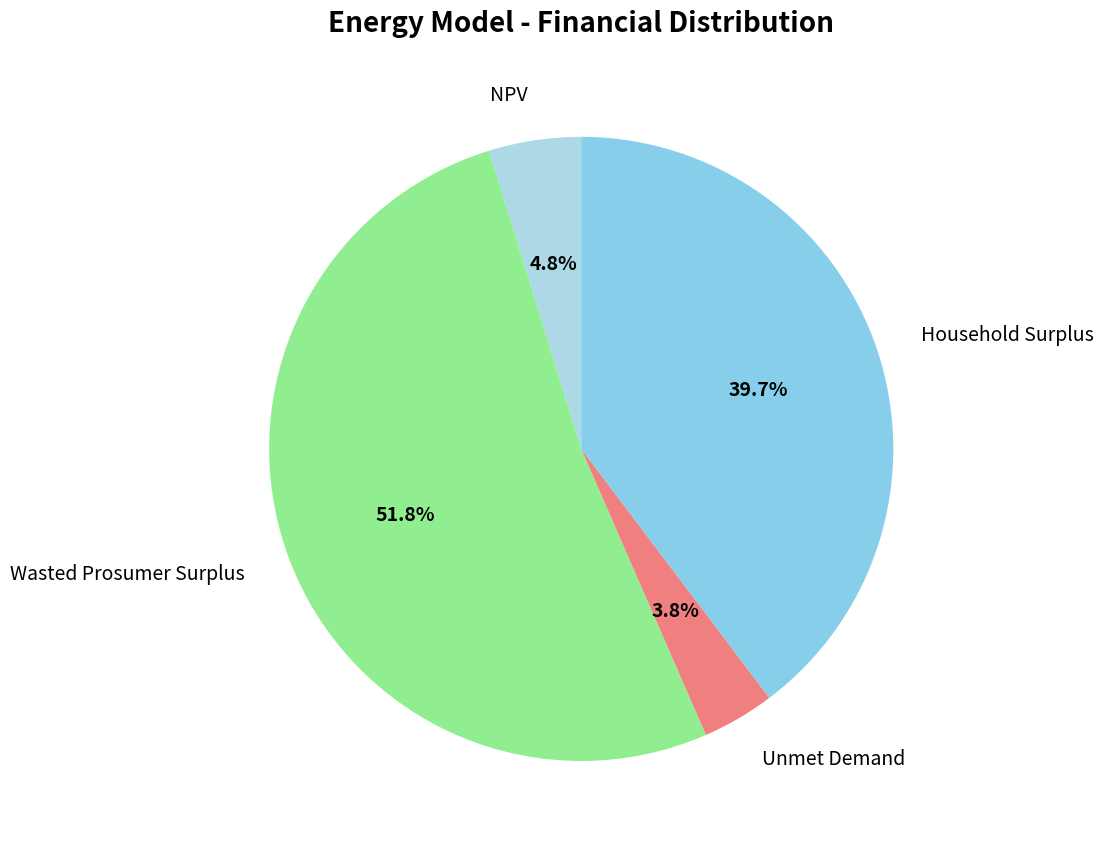

What is the ratio of the value at Wasted Prosumer Surplus to the value at Household Surplus?

1.3